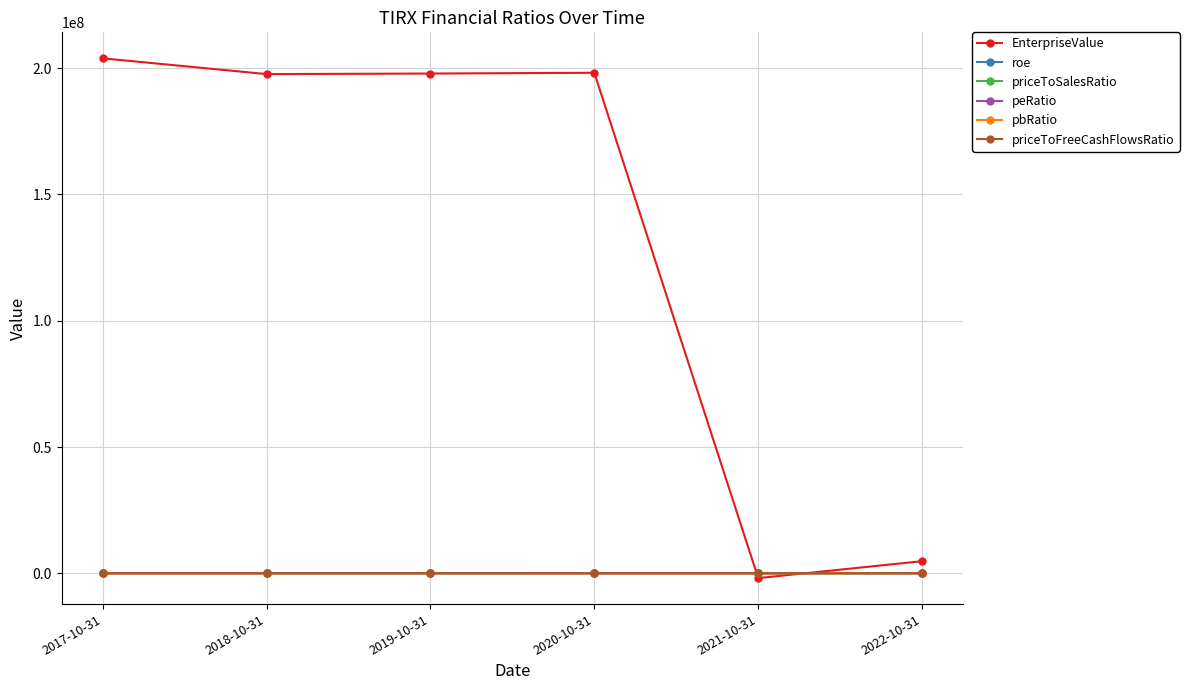

The value of priceToFreeCashFlowsRatio at 2021-10-31 is -20.1. True or false?

True